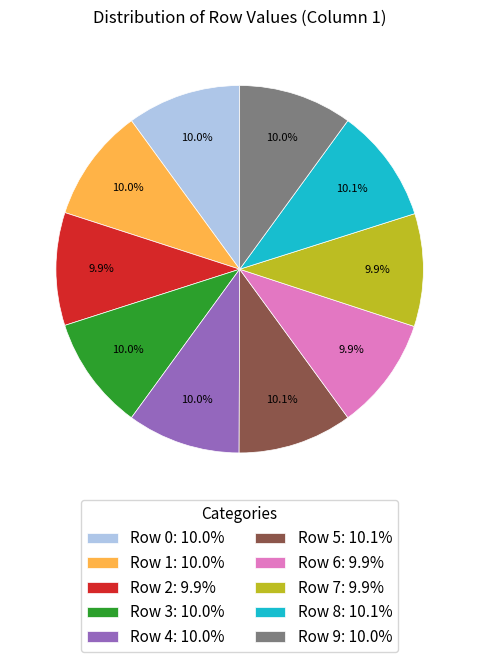

To the nearest percent, what portion does Row 4 represent?

10%